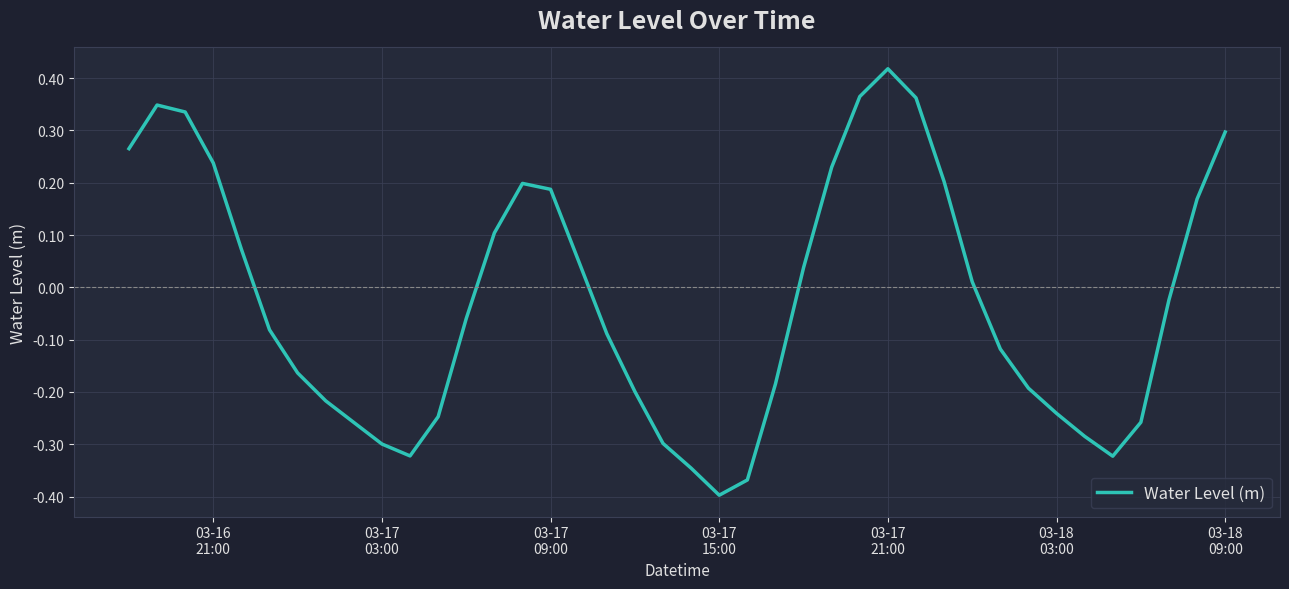

What is the difference between the maximum and minimum values?

0.8